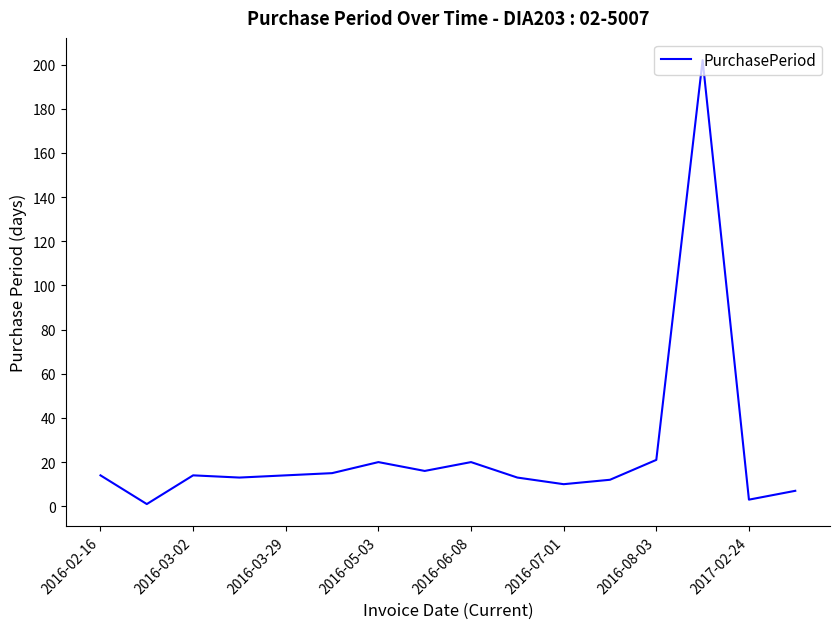

What is the maximum value shown in the chart?

202